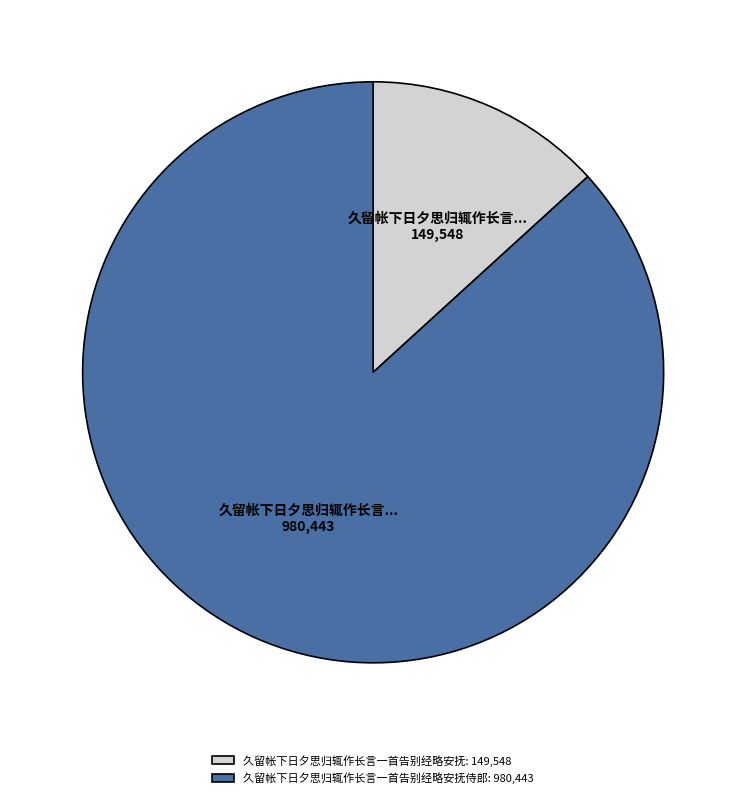

Is the sum of 久留帐下日夕思归辄作长言一首告别经略安抚侍郎: 980,443 and 久留帐下日夕思归辄作长言一首告别经略安抚: 149,548 greater than half?

Yes